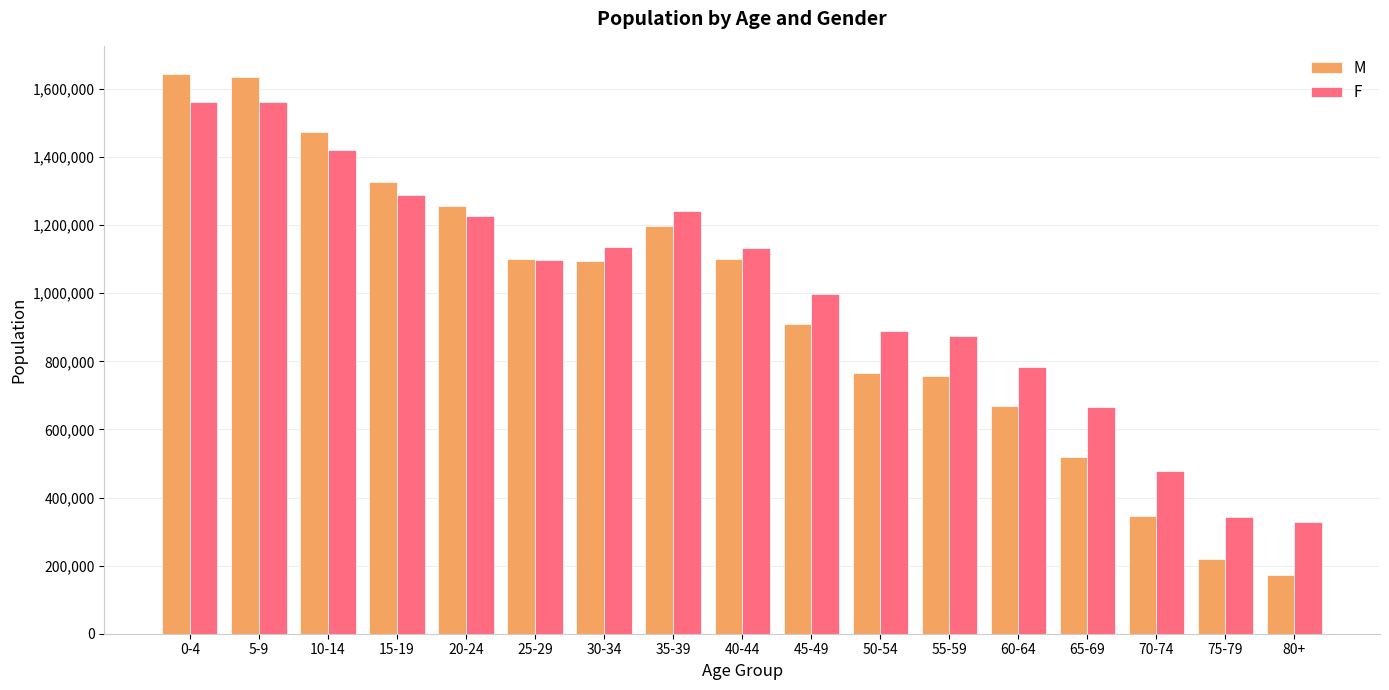

Which series has the widest spread of values?

M